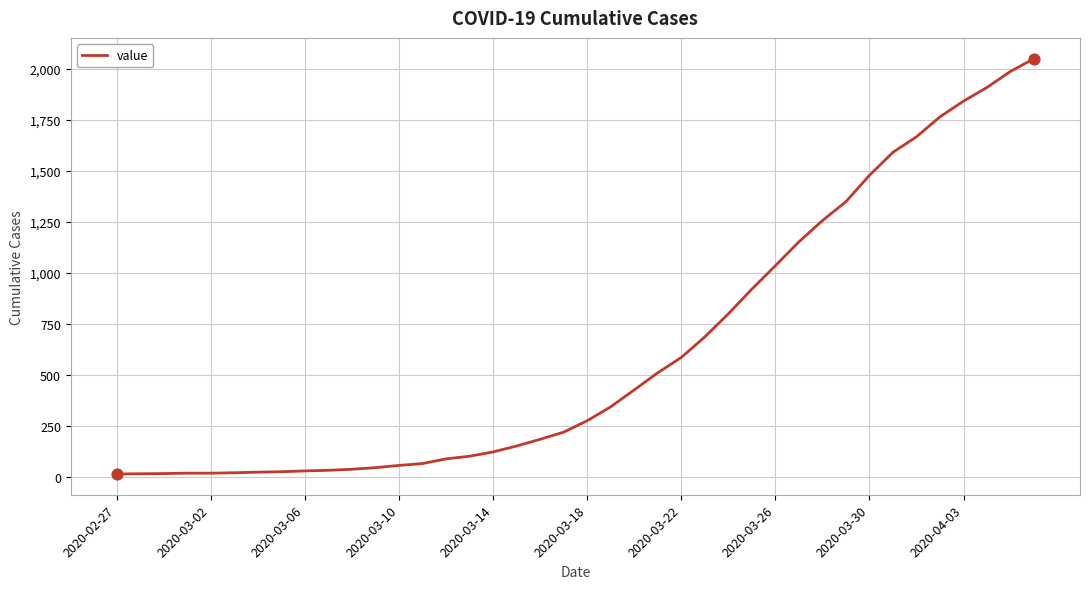

Is this an area chart (filled region under the line)?

No